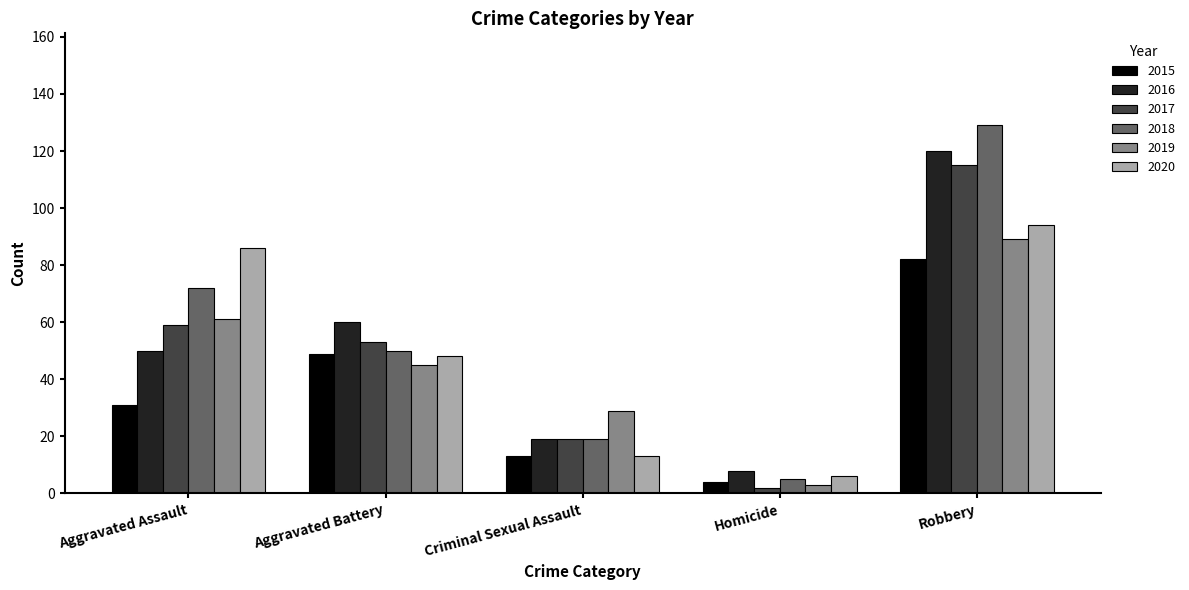

What is the sum of all 2019 values?

227